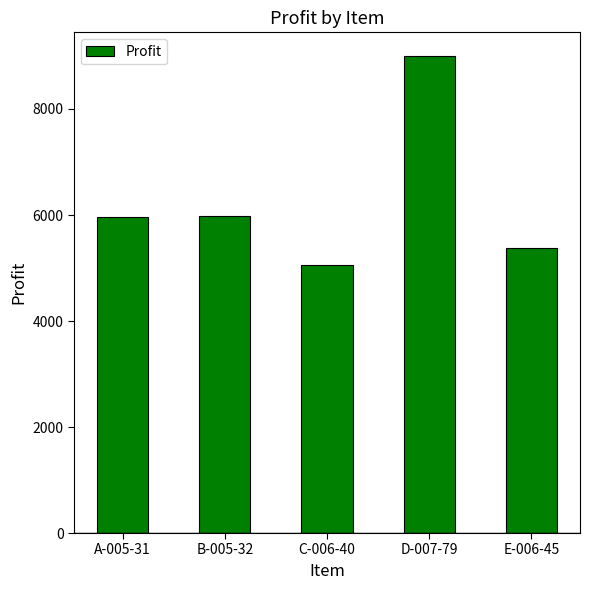

Which has a higher value, A-005-31 or C-006-40?

A-005-31